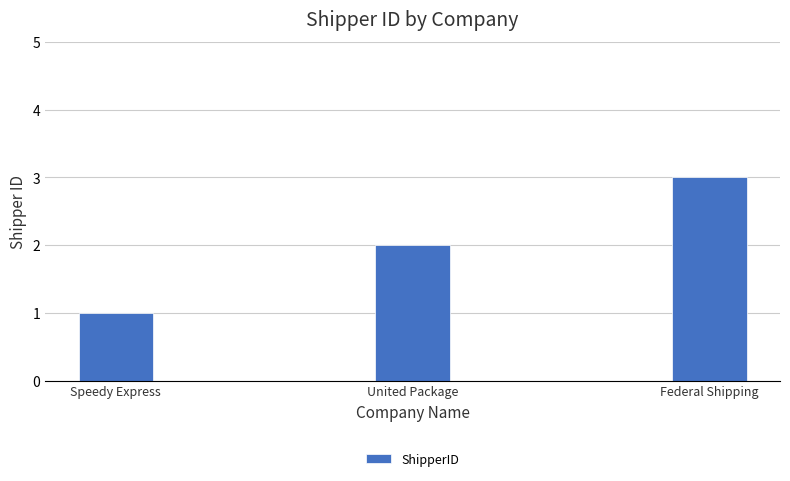

What is the sum of the values at Speedy Express and United Package?

3